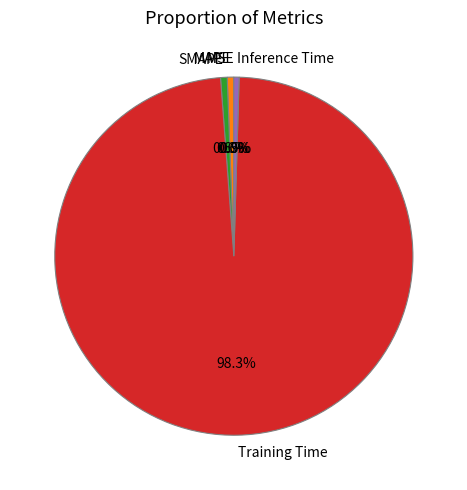

What is the majority slice?

Training Time